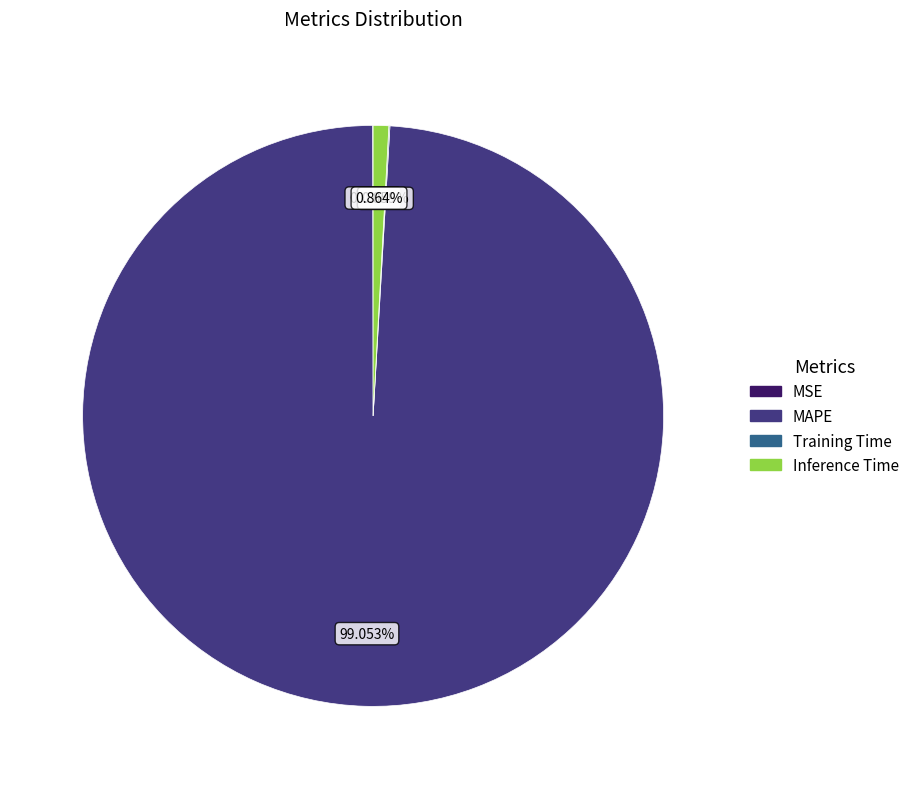

Is MAPE the majority of the pie?

Yes